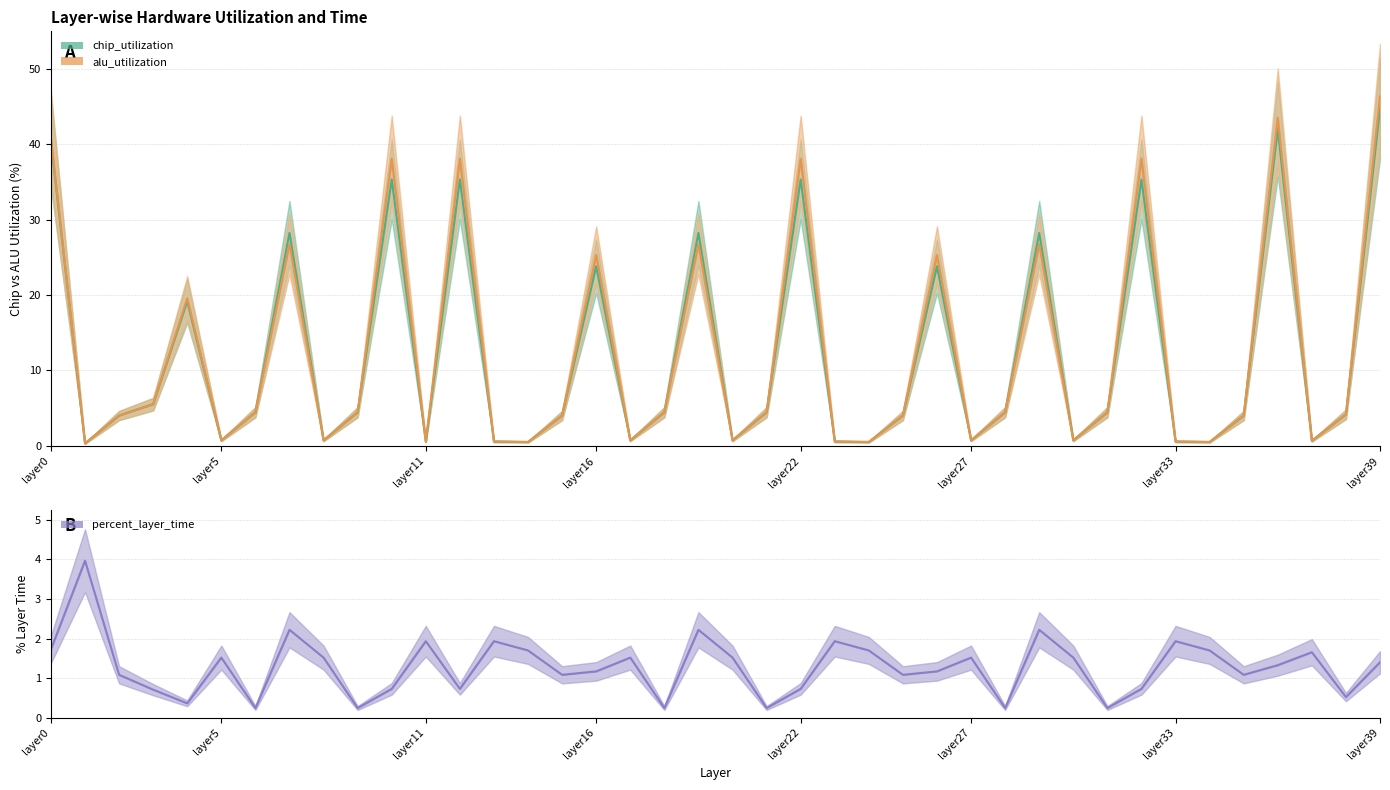

The chip_utilization series shows 1.6 at 31. True or false?

False